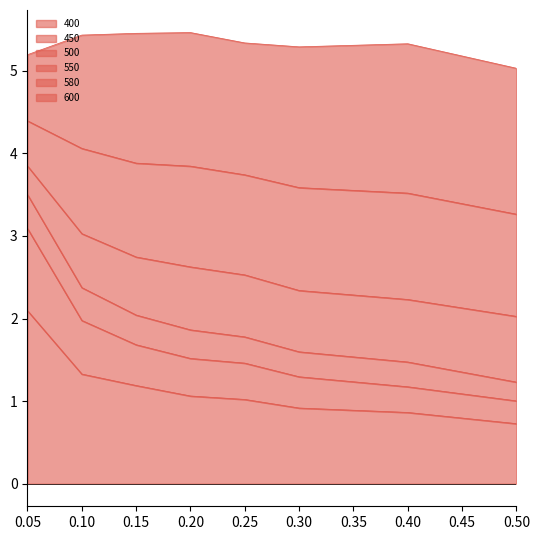

Between 0.4 and 0.5, which series saw the biggest shift?

600